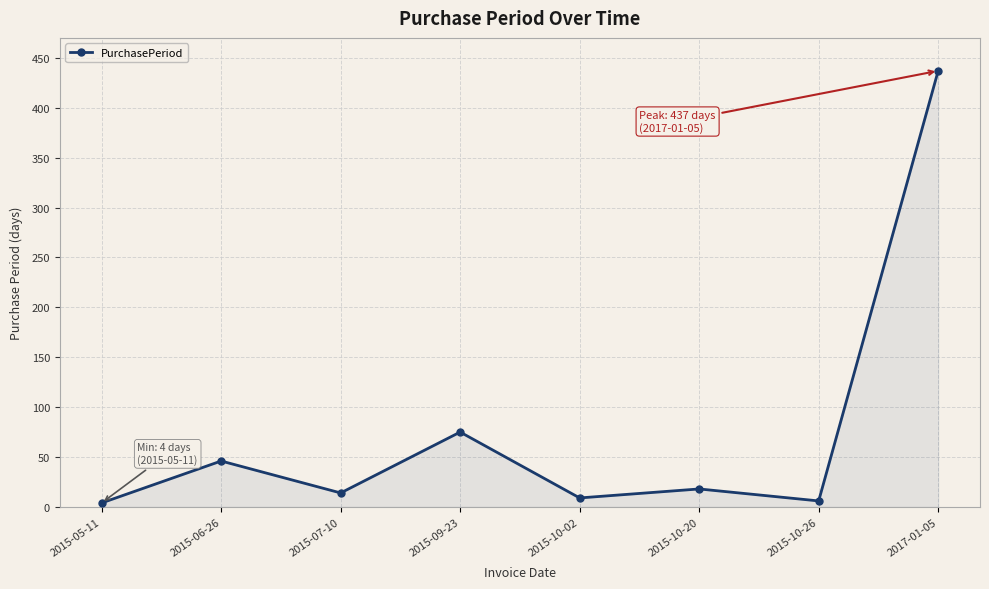

At which label is the value closest to 220?

2015-09-23